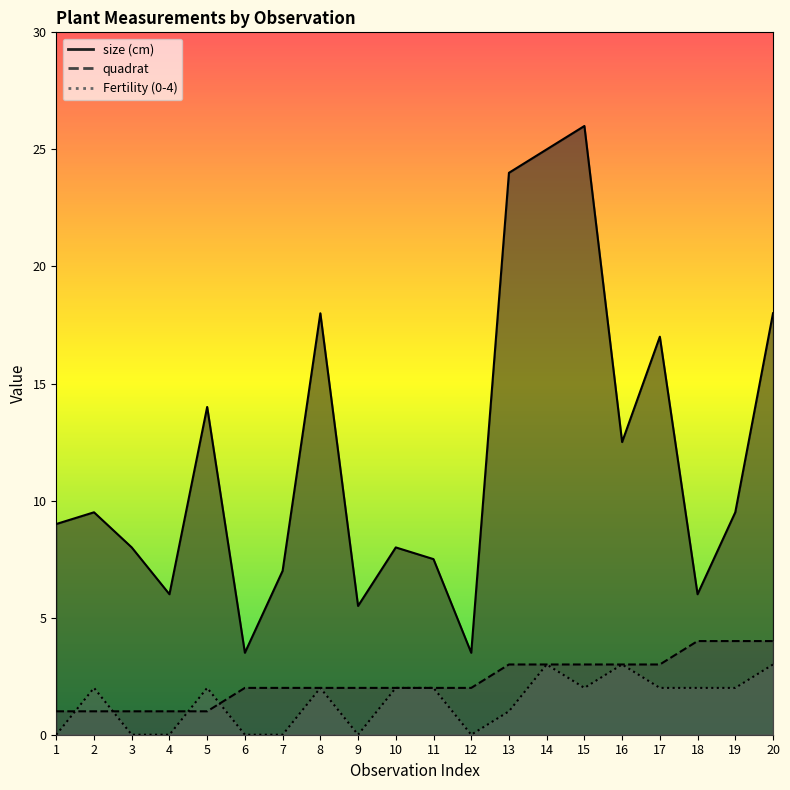

How many quadrat values are between 2 and 3?

12